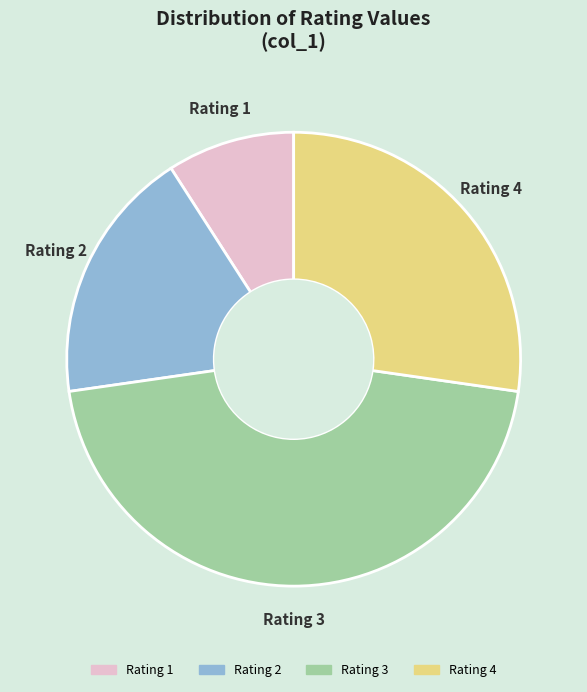

Is there any slice that represents more than half of the pie?

No